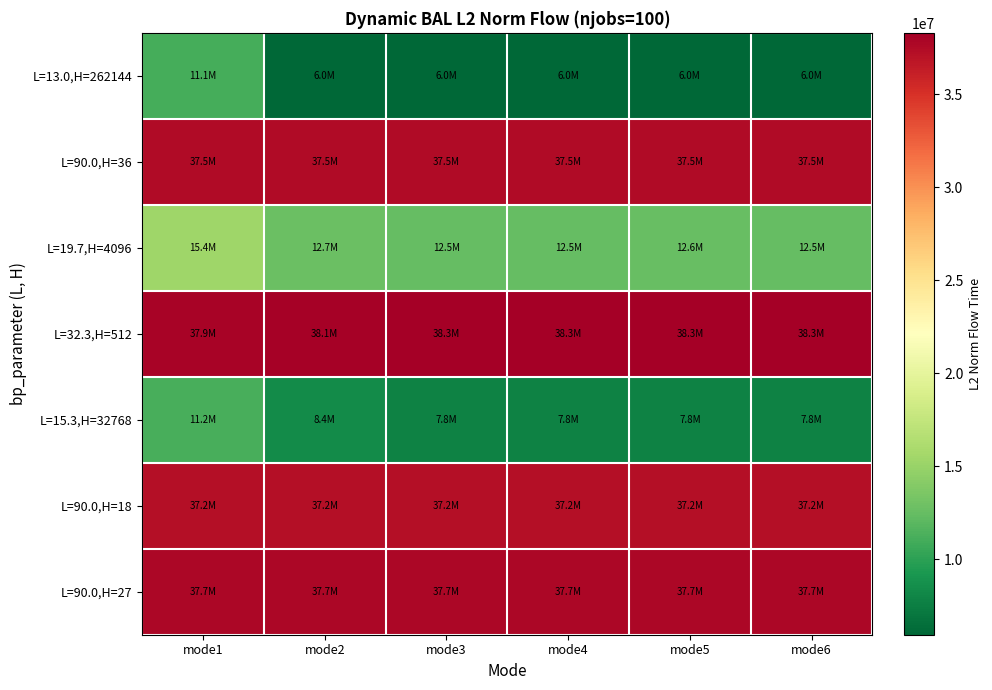

Between mode3 and mode2, which is larger?

mode3